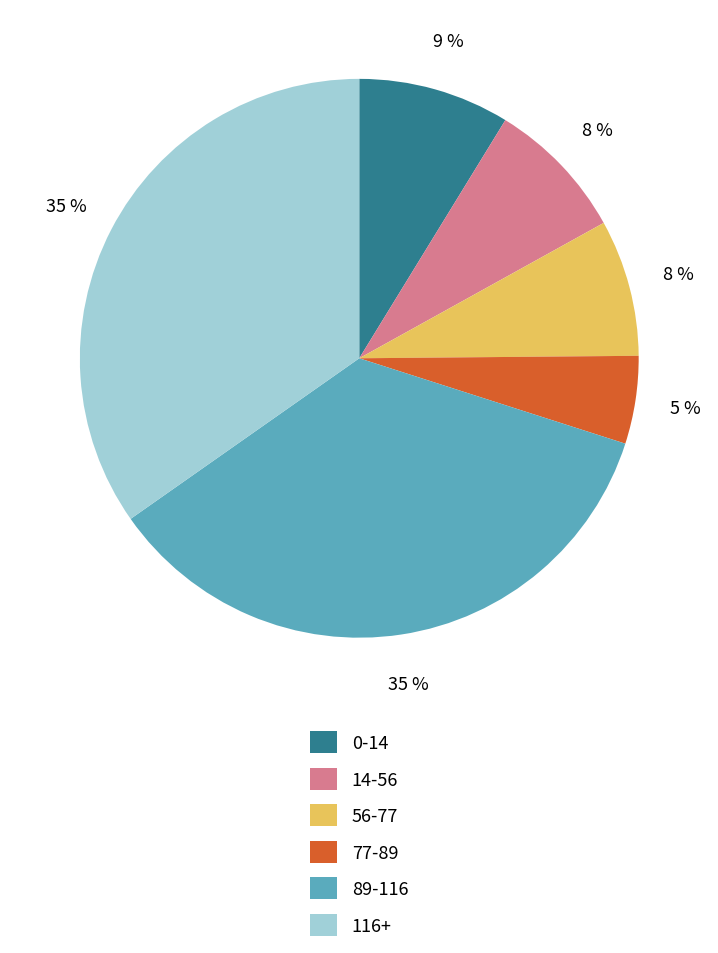

What is the smallest slice in the pie chart?

77-89